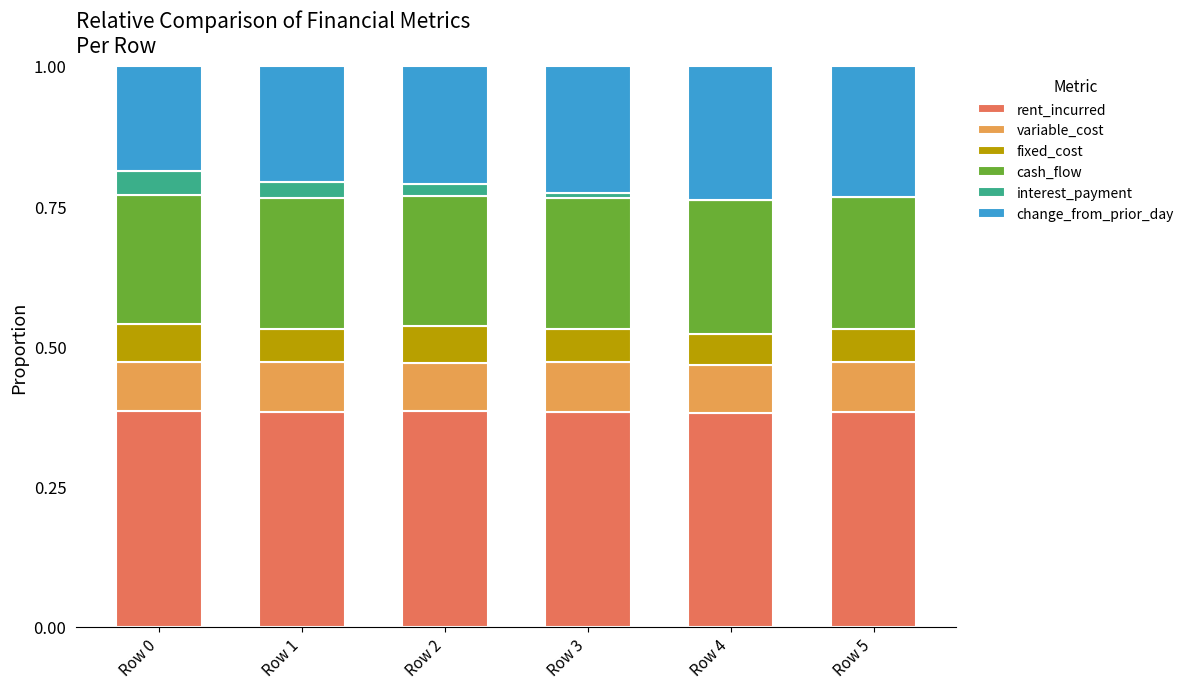

What is the total value across all series at Row 1?

1.0